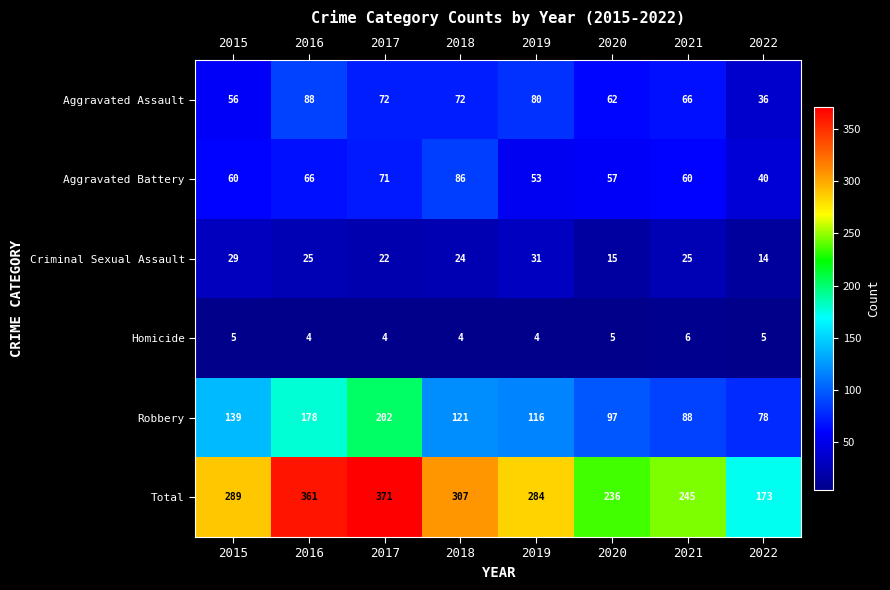

What is the spread (max minus min) of values at 2018?

303